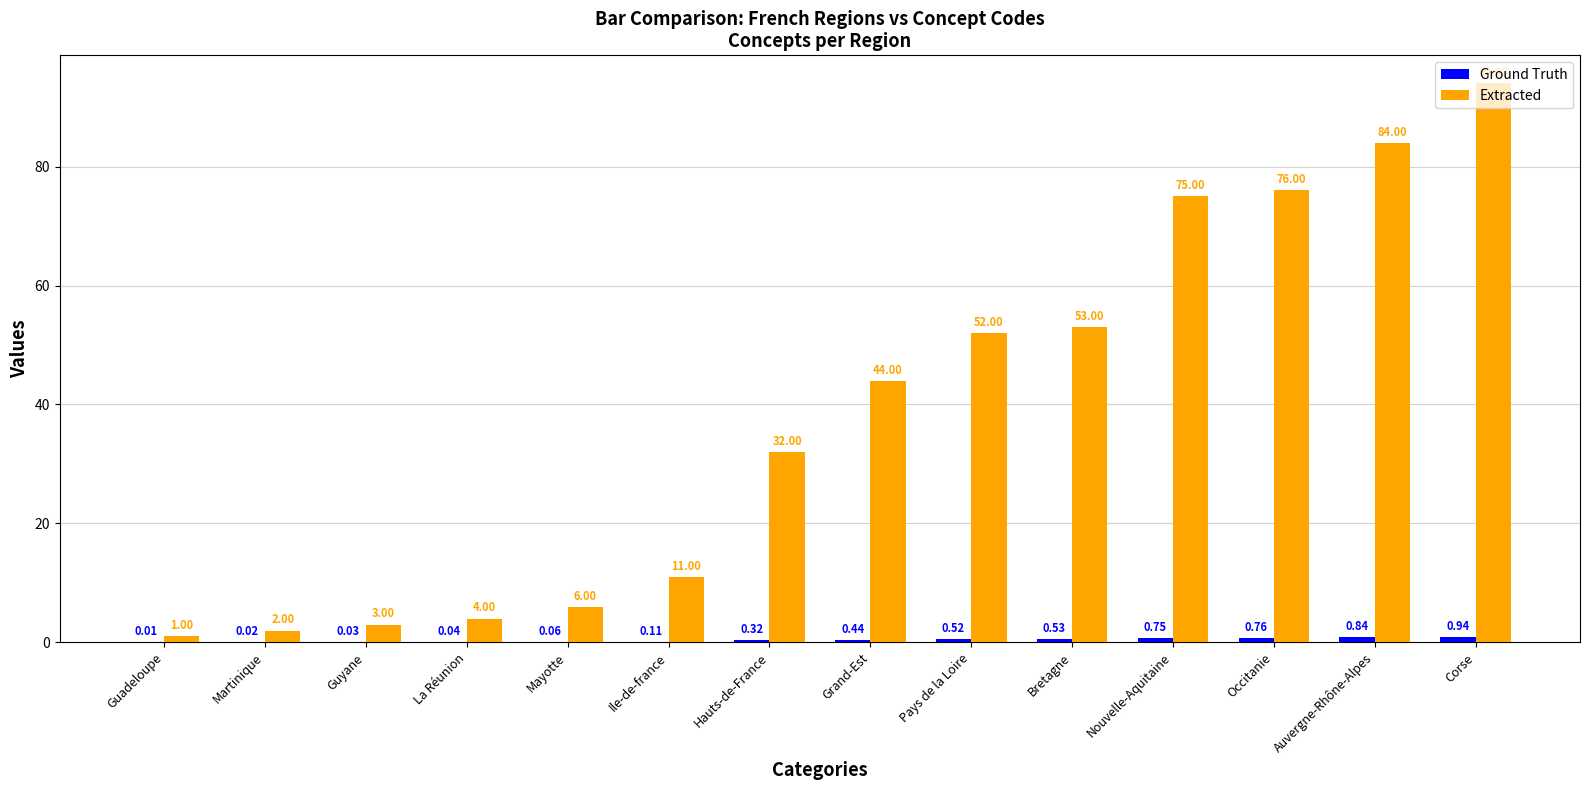

Between Hauts-de-France and Grand-Est, which series saw the biggest shift?

Extracted